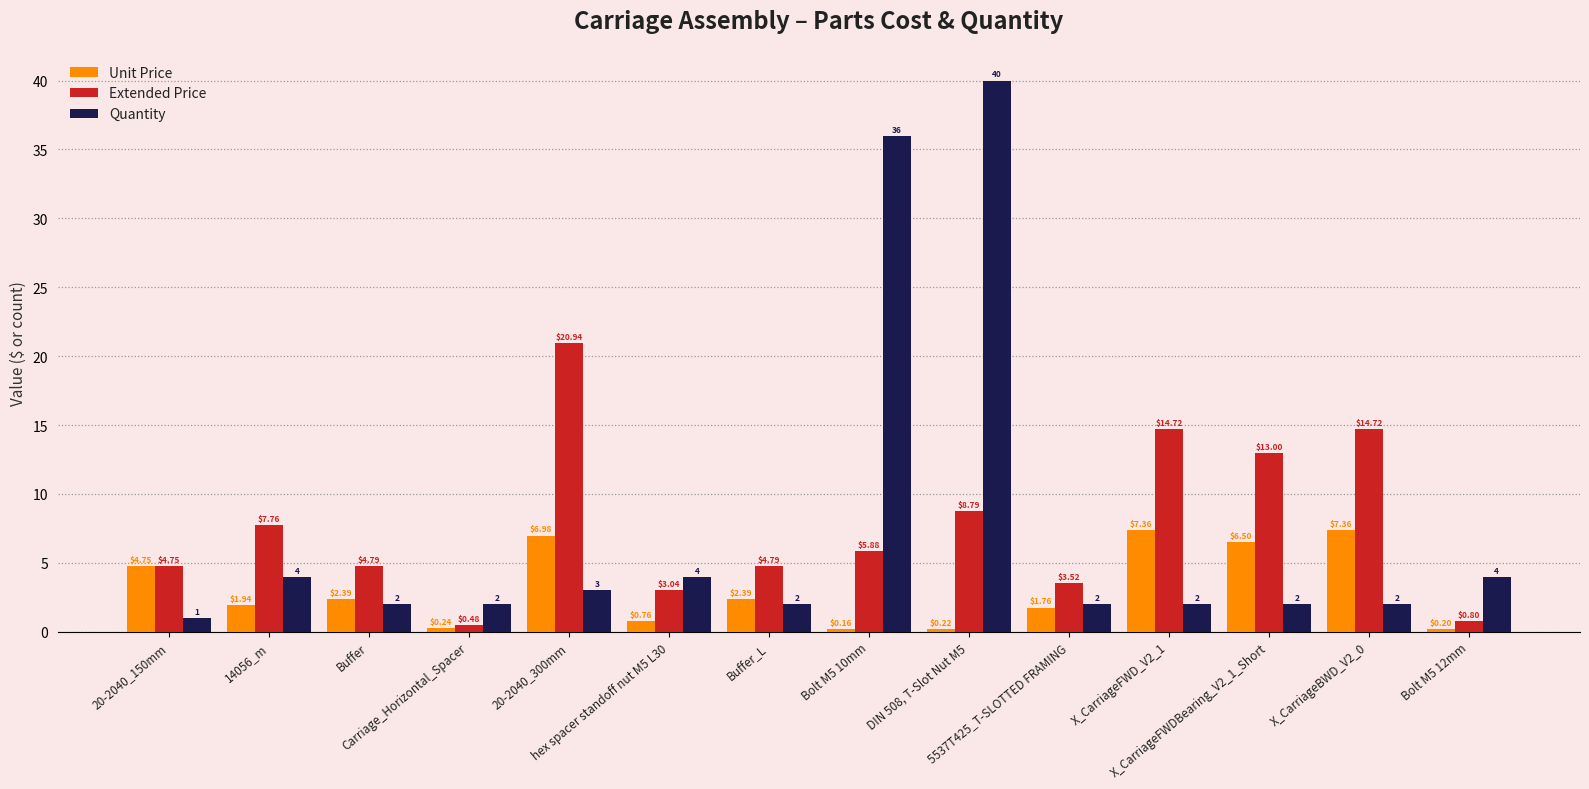

What is the approximate value of Unit Price at Bolt M5 10mm?

0.2